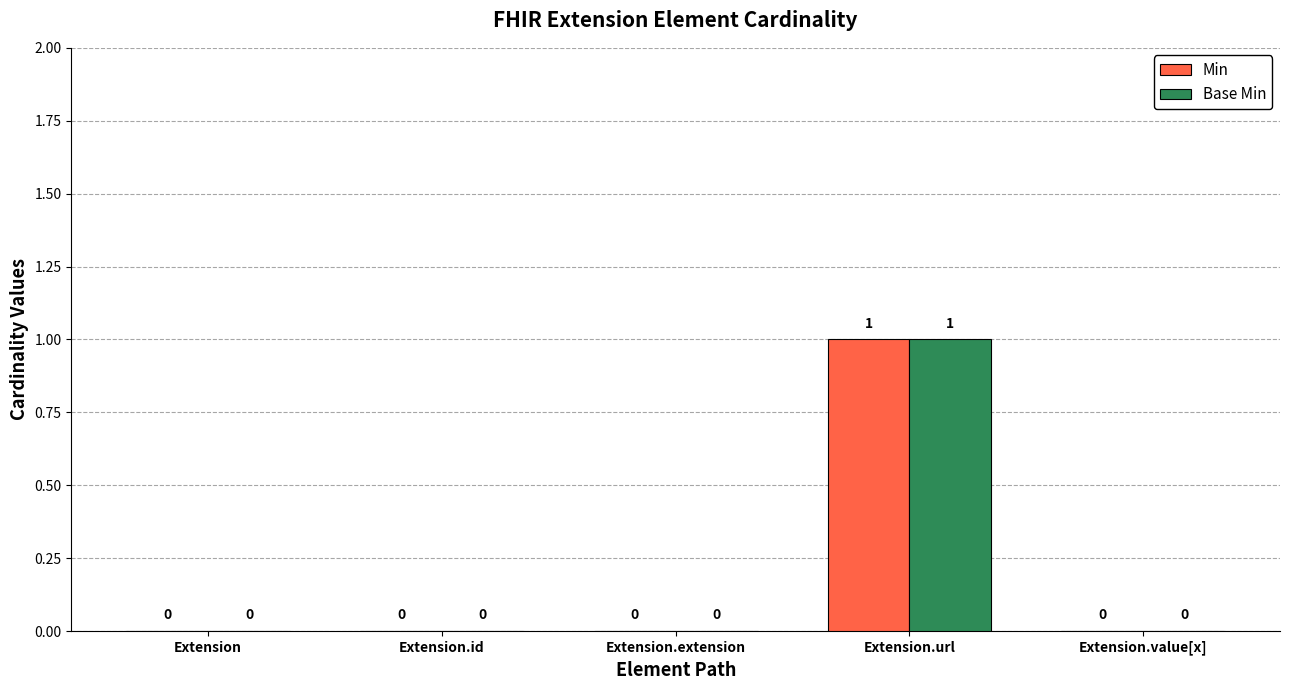

What is the sum of all Min values?

1